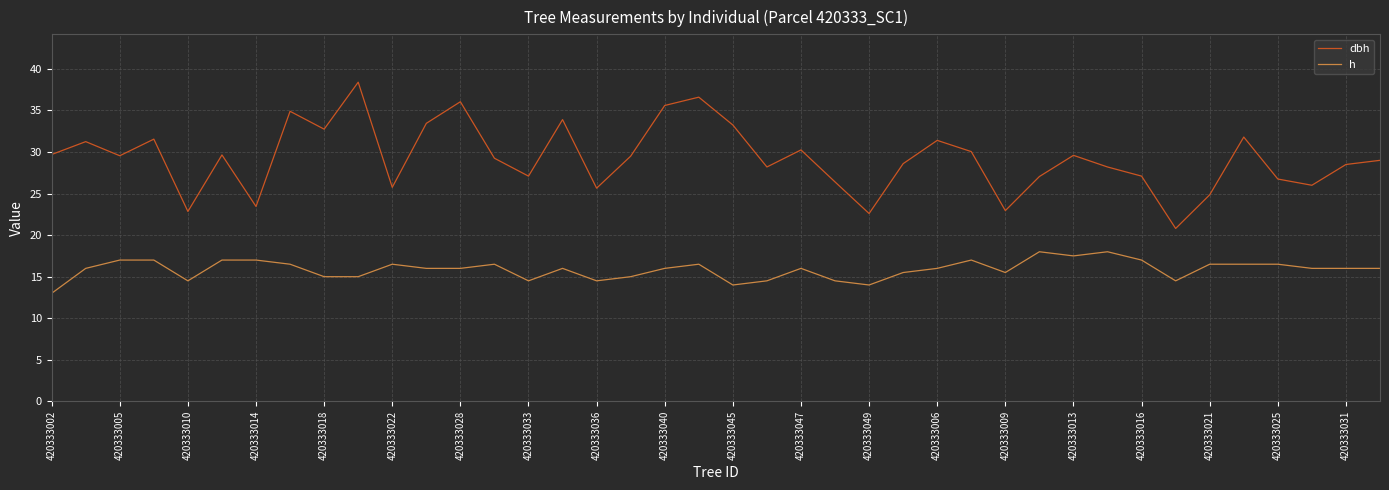

Which series has the largest total across all categories?

dbh